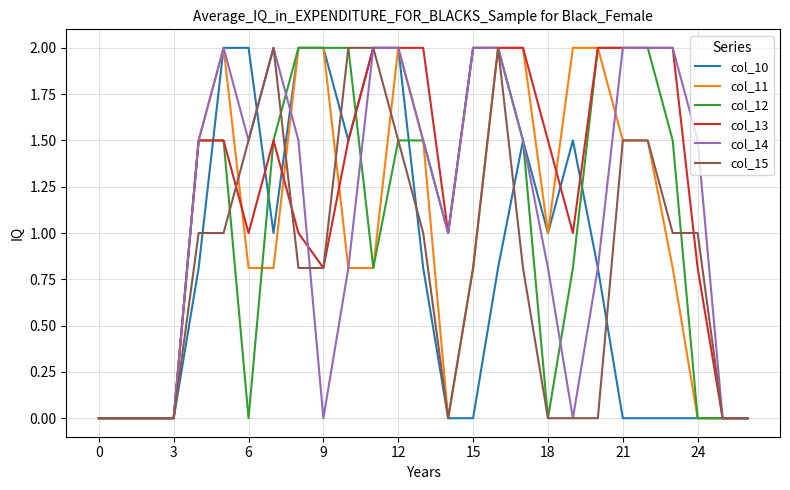

Reading left to right, extract all data points from this chart.

col_10: 0.0	0.0	0.0	0.0	0.8	2.0	2.0	1.0	2.0	2.0	1.5	2.0	2.0	0.8	0.0	0.0	0.8	1.5	1.0	1.5	0.8	0.0	0.0	0.0	0.0	0.0	0.0
col_11: 0.0	0.0	0.0	0.0	1.5	2.0	0.8	0.8	2.0	2.0	0.8	0.8	2.0	1.5	0.0	0.8	2.0	2.0	1.0	2.0	2.0	1.5	1.5	0.8	0.0	0.0	0.0
col_12: 0.0	0.0	0.0	0.0	1.5	1.5	0.0	1.5	2.0	2.0	2.0	0.8	1.5	1.5	1.0	2.0	2.0	1.5	0.0	0.8	2.0	2.0	2.0	1.5	0.0	0.0	0.0
col_13: 0.0	0.0	0.0	0.0	1.5	1.5	1.0	1.5	1.0	0.8	1.5	2.0	2.0	2.0	1.0	2.0	2.0	2.0	1.5	1.0	2.0	2.0	2.0	2.0	0.8	0.0	0.0
col_14: 0.0	0.0	0.0	0.0	1.5	2.0	1.5	2.0	1.5	0.0	0.8	2.0	2.0	1.5	1.0	2.0	2.0	1.5	0.8	0.0	0.8	2.0	2.0	2.0	1.5	0.0	0.0
col_15: 0.0	0.0	0.0	0.0	1.0	1.0	1.5	2.0	0.8	0.8	2.0	2.0	1.5	1.0	0.0	0.8	2.0	0.8	0.0	0.0	0.0	1.5	1.5	1.0	1.0	0.0	0.0